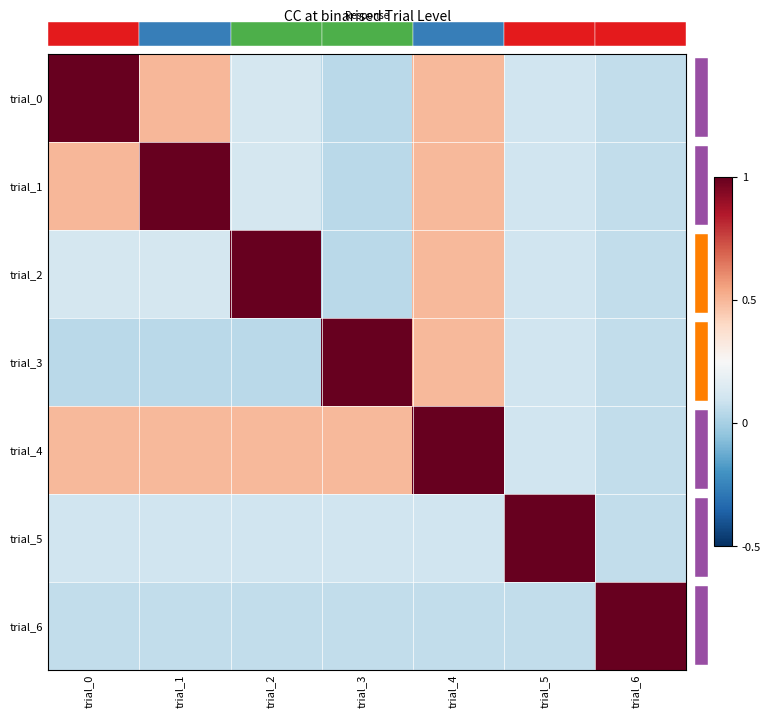

Reading left to right, what are all the values shown in this chart?

trial_0: trial_0=1.0	trial_1=0.5	trial_2=0.1	trial_3=0.0	trial_4=0.5	trial_5=0.1	trial_6=0.1
trial_1: trial_0=0.5	trial_1=1.0	trial_2=0.1	trial_3=0.0	trial_4=0.5	trial_5=0.1	trial_6=0.1
trial_2: trial_0=0.1	trial_1=0.1	trial_2=1.0	trial_3=0.0	trial_4=0.5	trial_5=0.1	trial_6=0.1
trial_3: trial_0=0.0	trial_1=0.0	trial_2=0.0	trial_3=1.0	trial_4=0.5	trial_5=0.1	trial_6=0.1
trial_4: trial_0=0.5	trial_1=0.5	trial_2=0.5	trial_3=0.5	trial_4=1.0	trial_5=0.1	trial_6=0.1
trial_5: trial_0=0.1	trial_1=0.1	trial_2=0.1	trial_3=0.1	trial_4=0.1	trial_5=1.0	trial_6=0.1
trial_6: trial_0=0.1	trial_1=0.1	trial_2=0.1	trial_3=0.1	trial_4=0.1	trial_5=0.1	trial_6=1.0